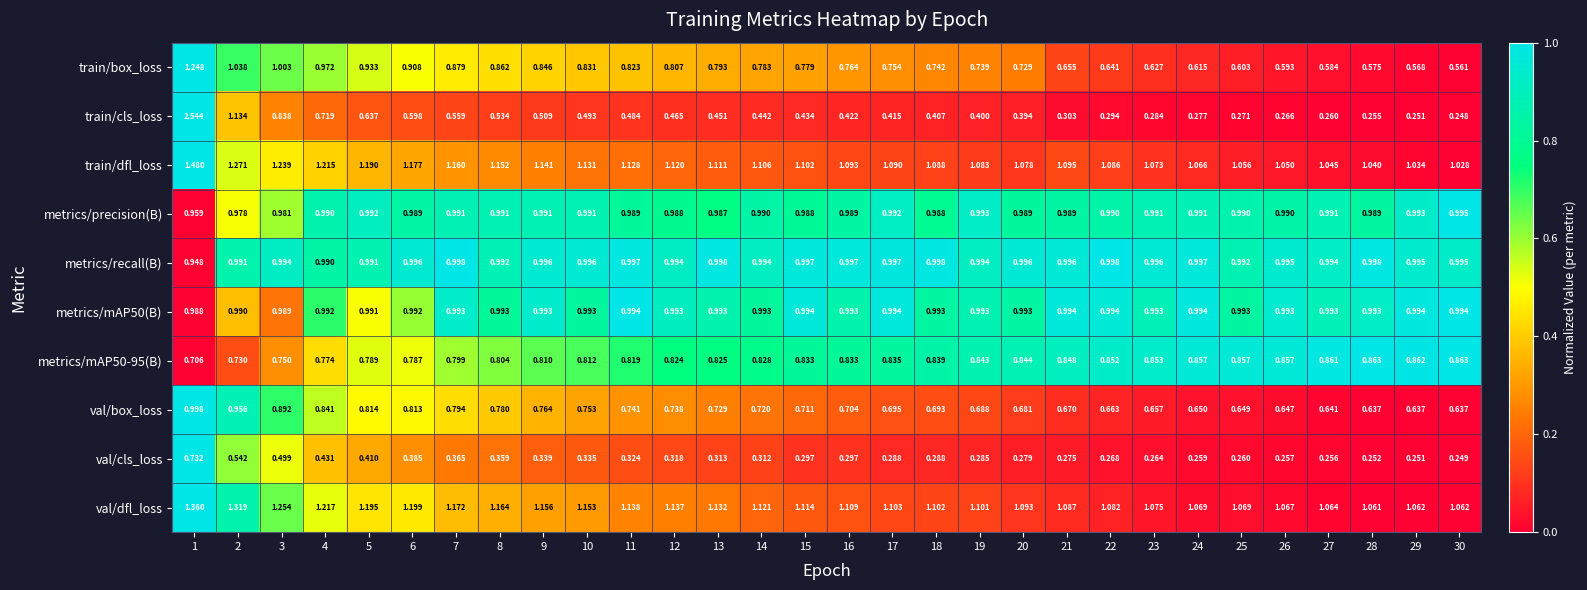

Is the value of val/dfl_loss at 5 greater than the value of val/cls_loss at 3?

Yes